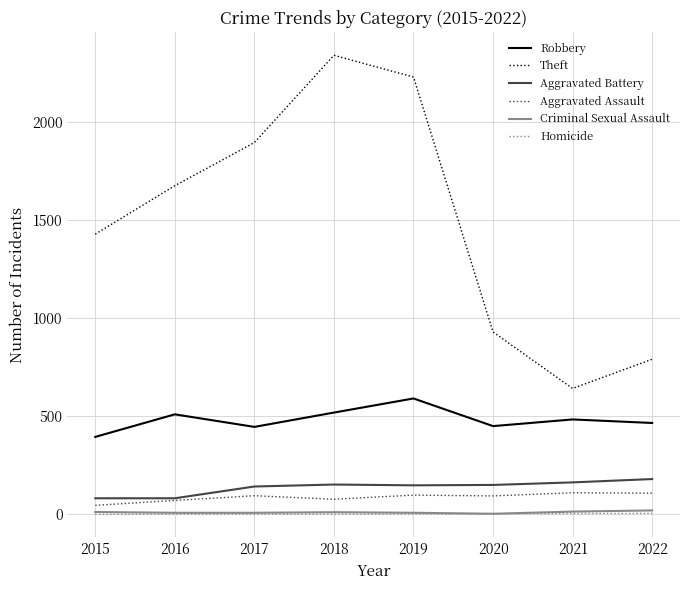

Which series has the largest range (max minus min)?

Theft